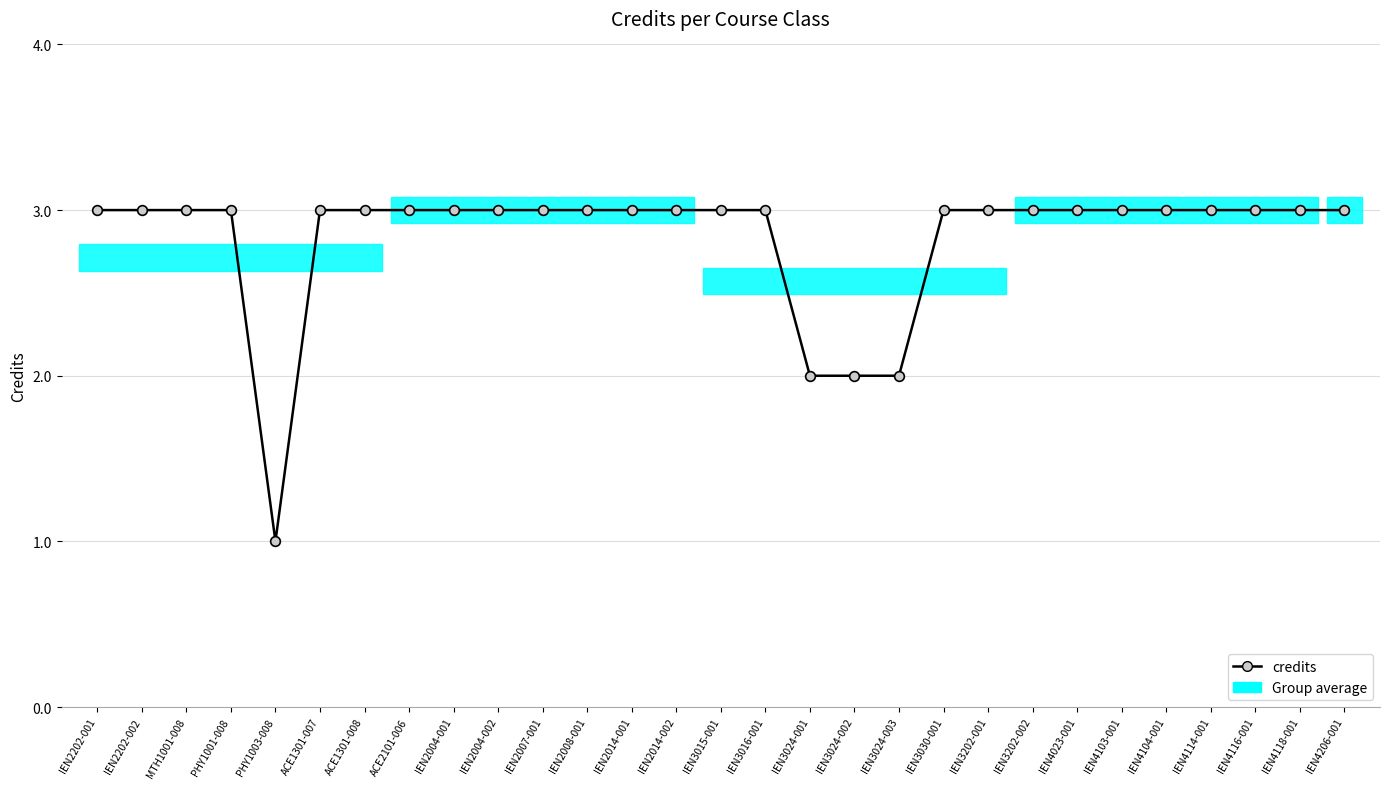

How many values are between 3 and 4?

25